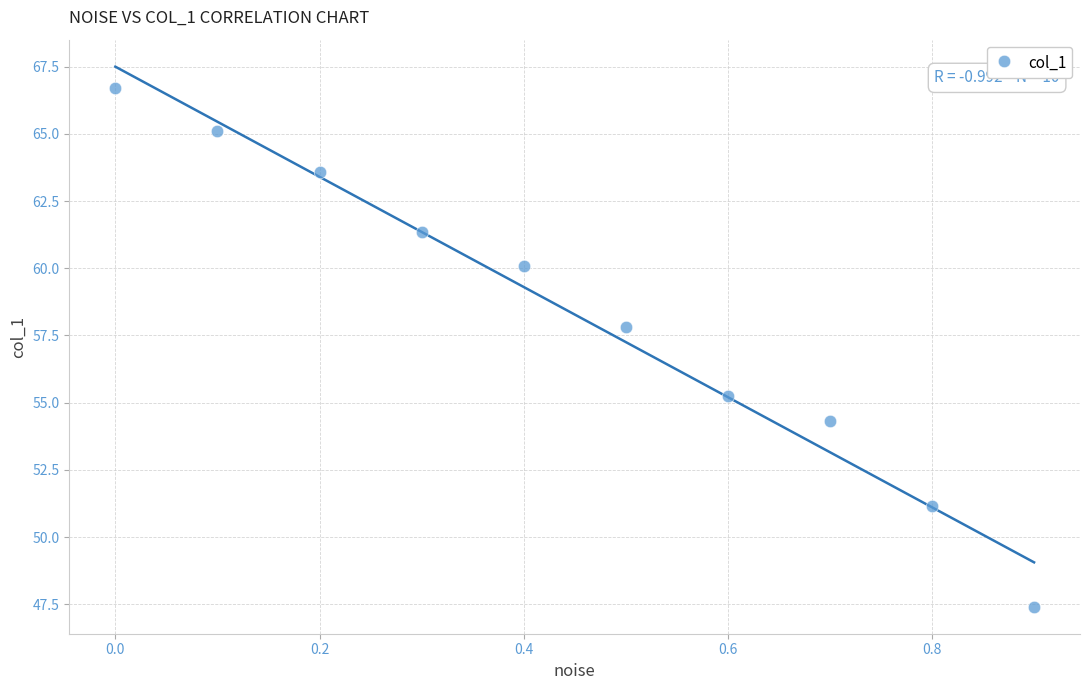

What Y value in the scatter plot is closest to 57?

57.8